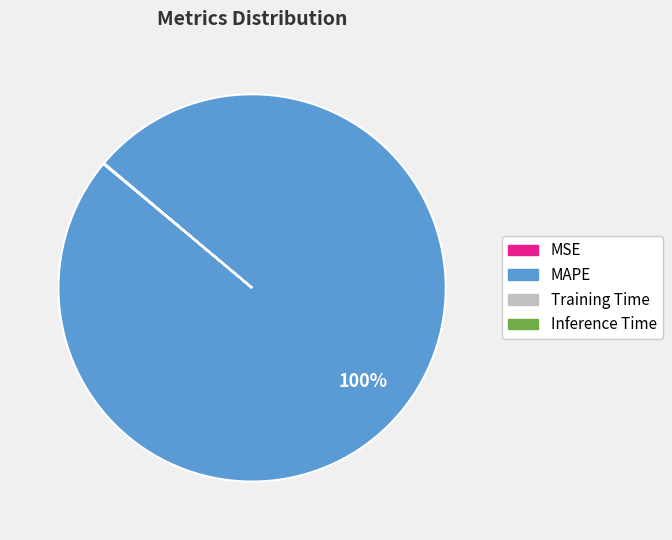

Which slice is the largest?

MAPE